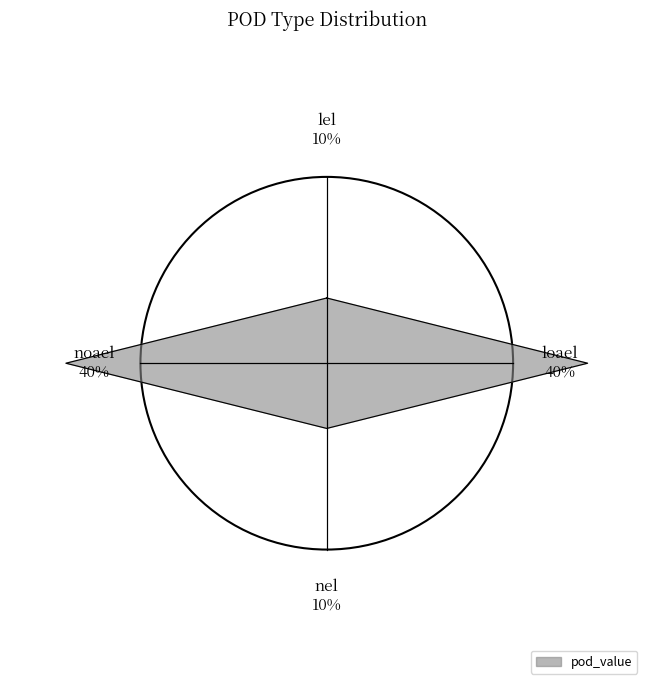

What percentage is the noael slice, to the nearest percent?

40%